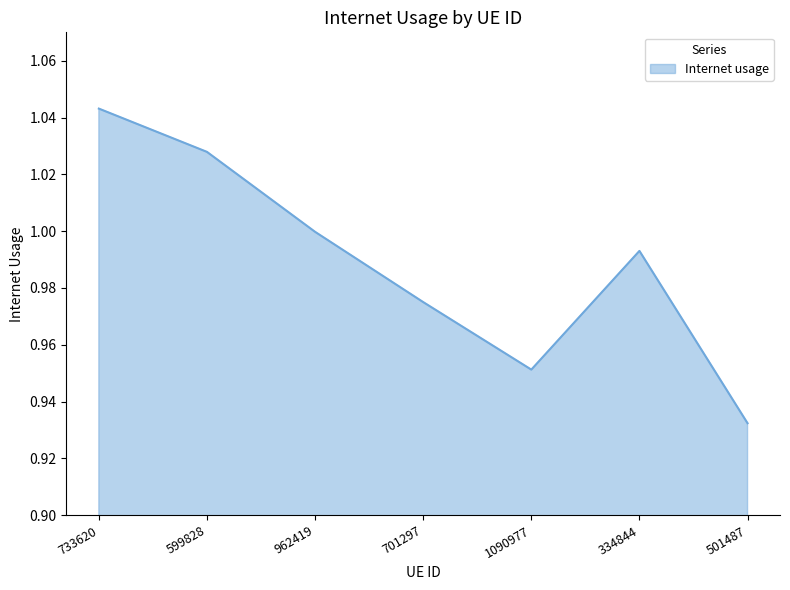

What is the sum of the values at 334844 and 599828?

2.0